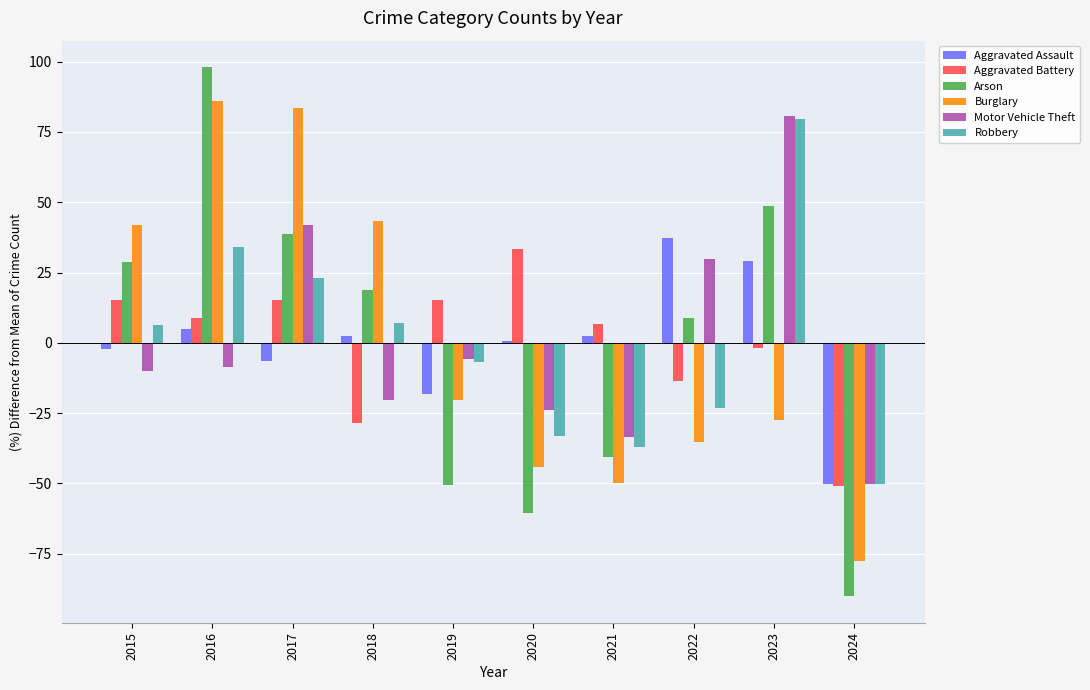

How many values in Burglary are below zero?

6